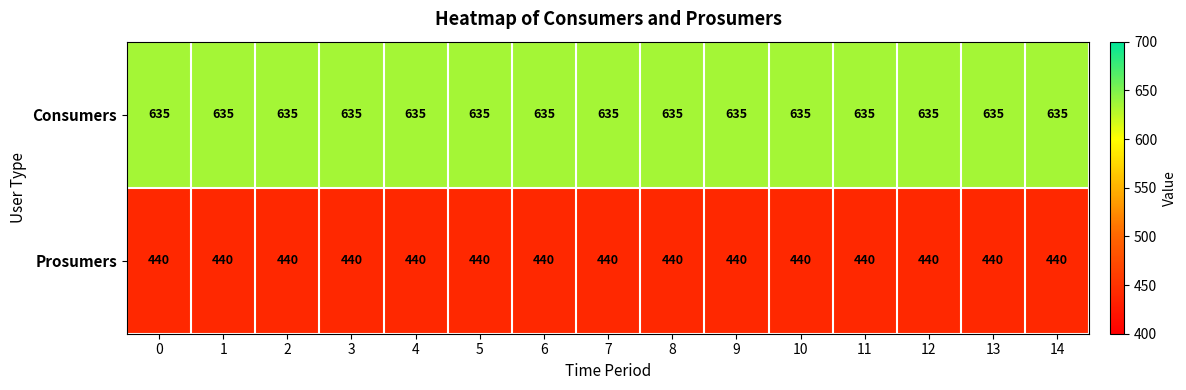

What is the sum of the Prosumers values at 8 and 13?

880